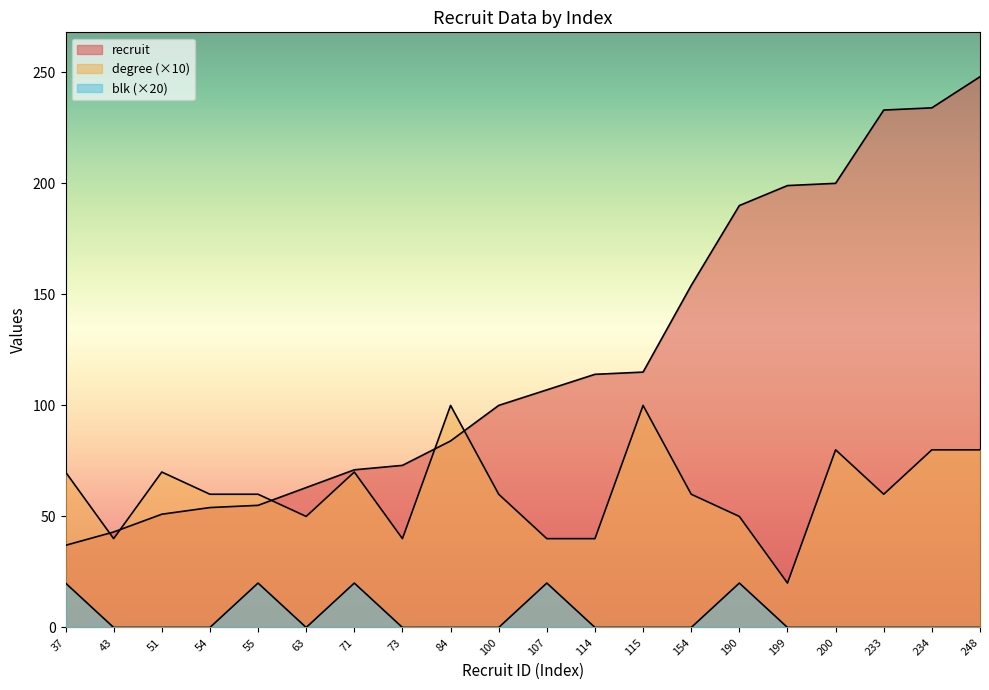

At 71, list the series in order from smallest to largest.

blk, degree, recruit